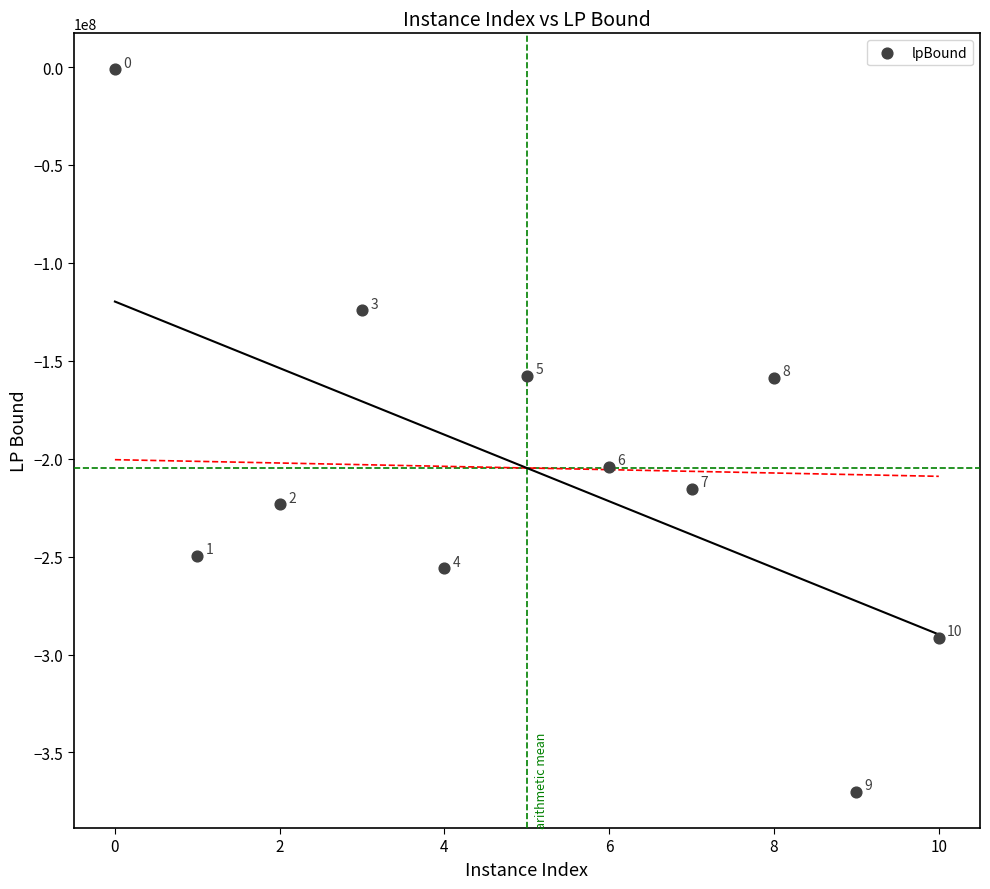

What is the range of X values (max minus min)?

10.0